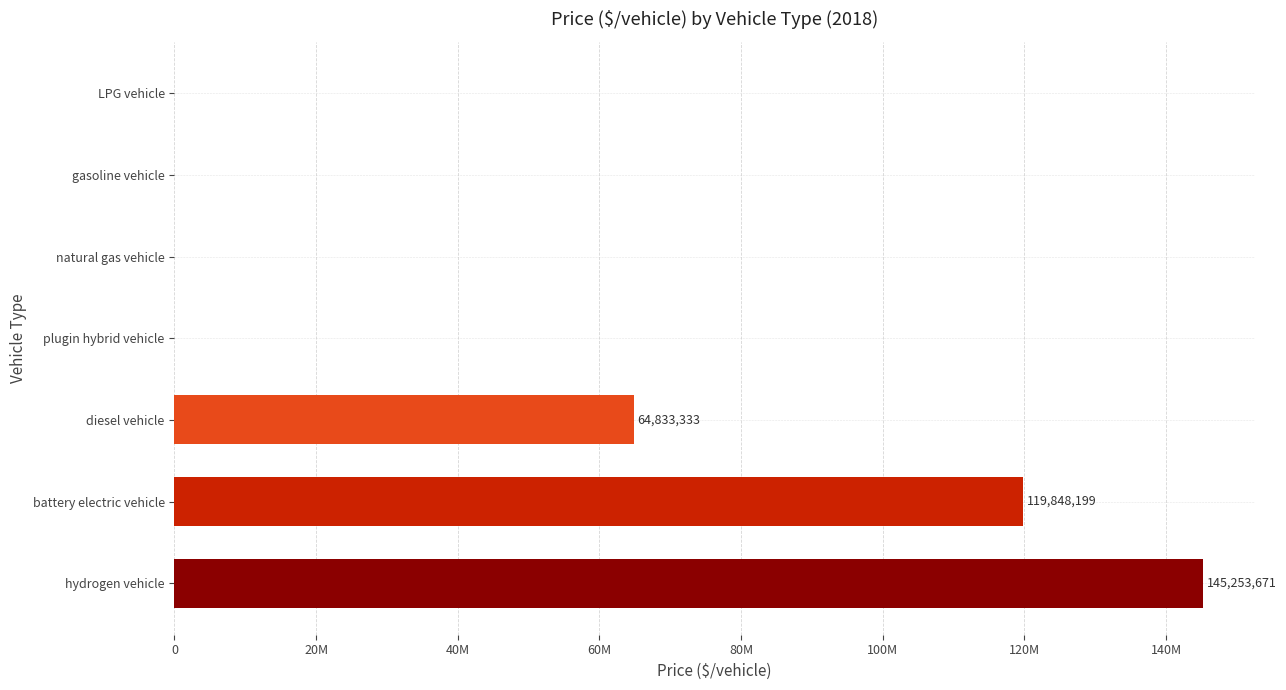

The chart shows a value of 42375894 at diesel vehicle. True or false?

False